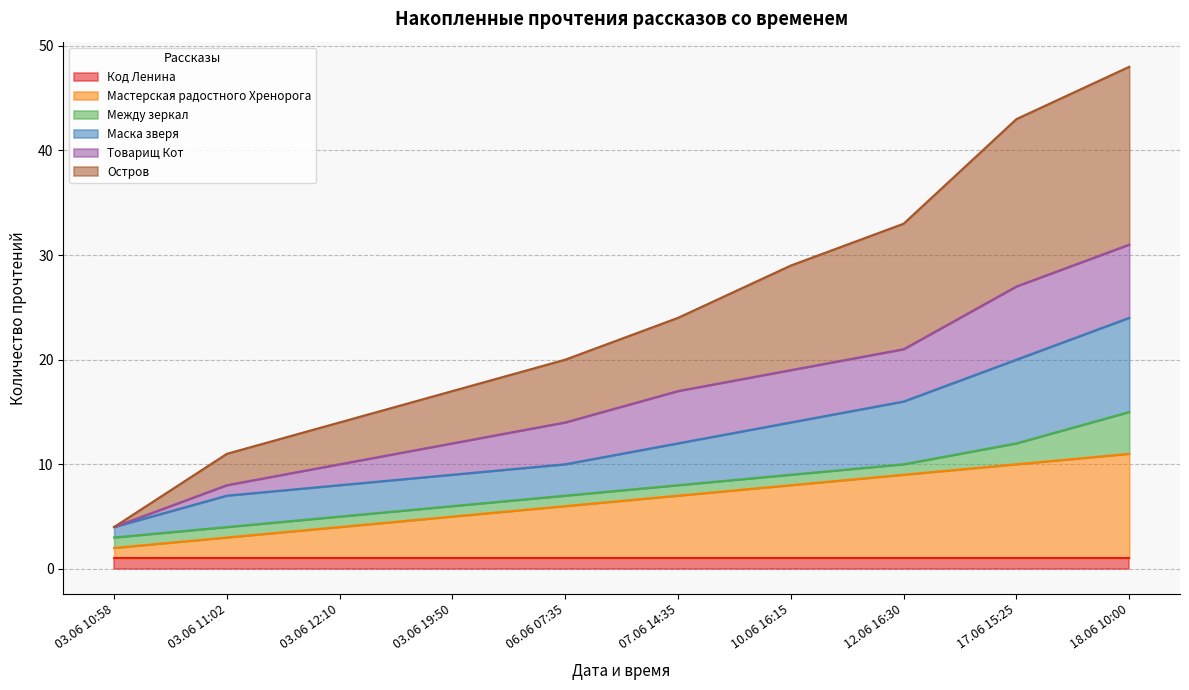

The Код Ленина series shows 1 at 12.06 16:30. True or false?

True